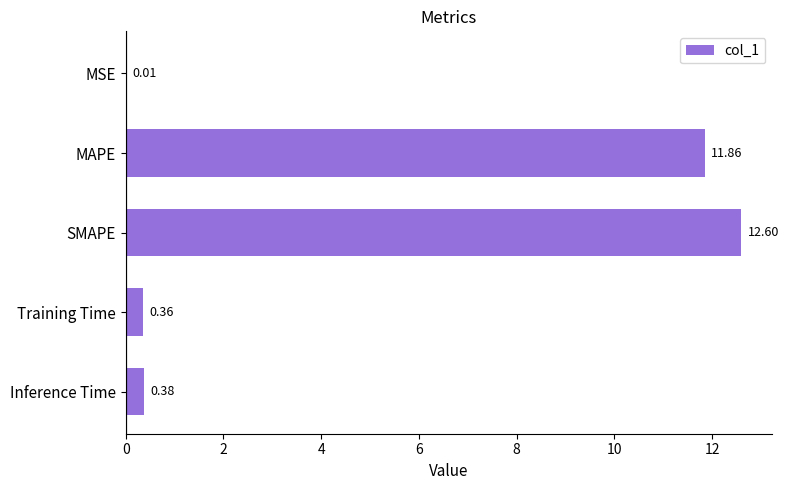

Which label corresponds to the largest value in the chart?

SMAPE